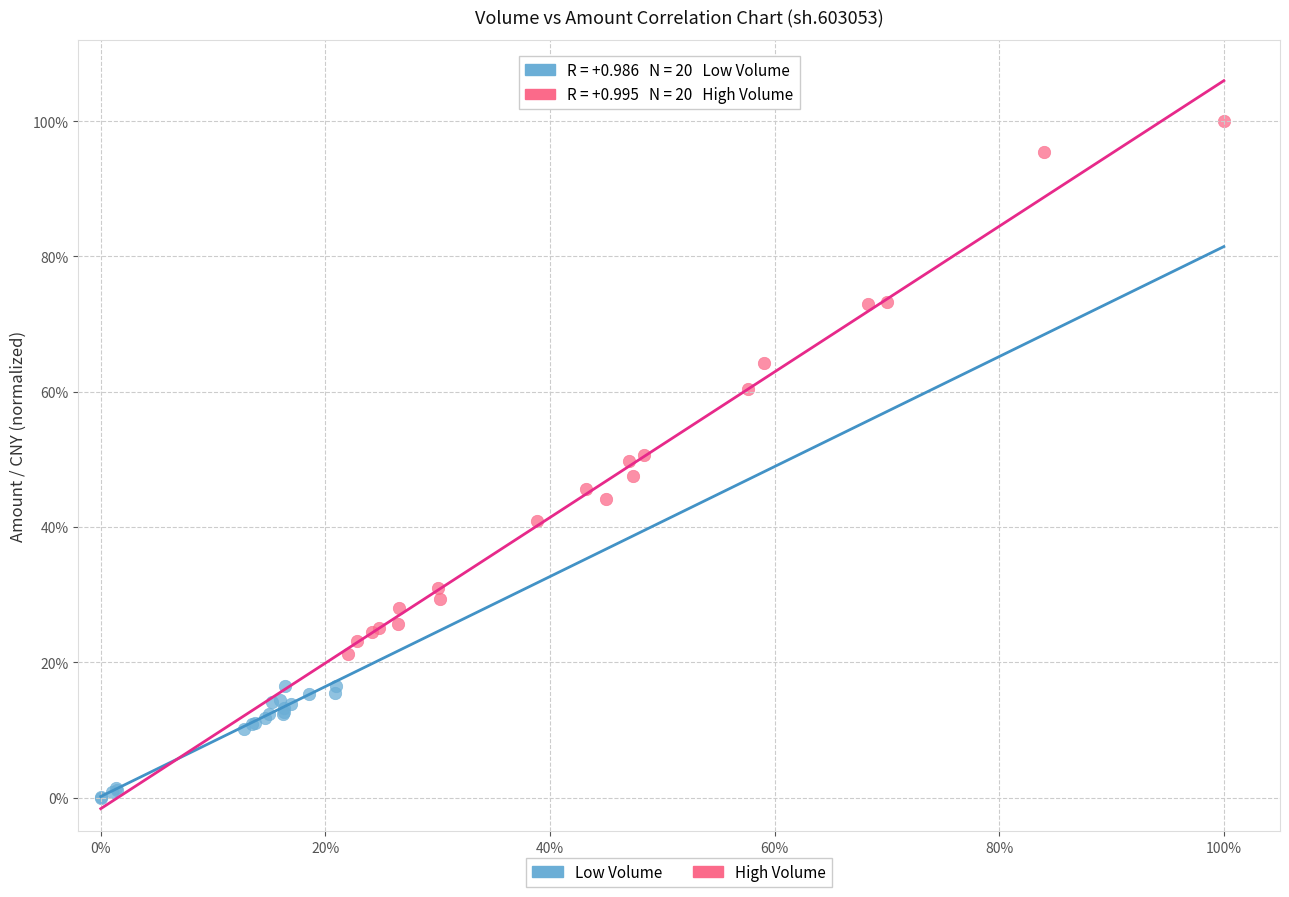

What are all the series names shown in the legend?

Low Volume, High Volume